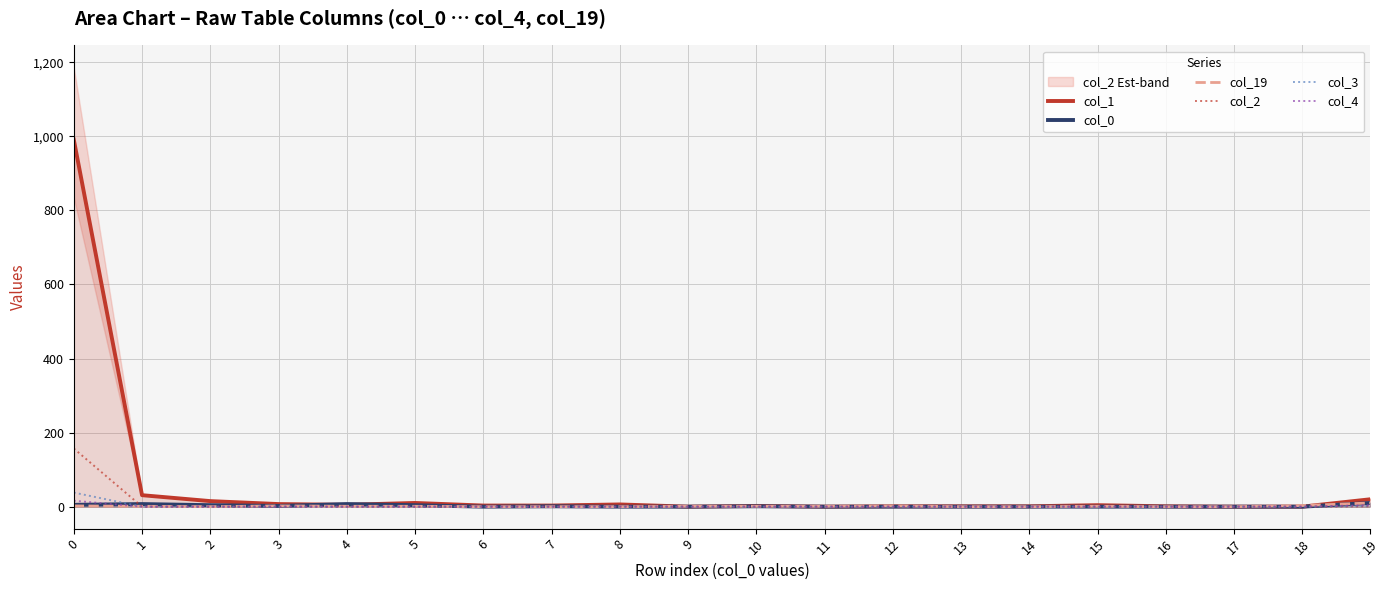

The value of col_0 at 14 is -4. True or false?

False